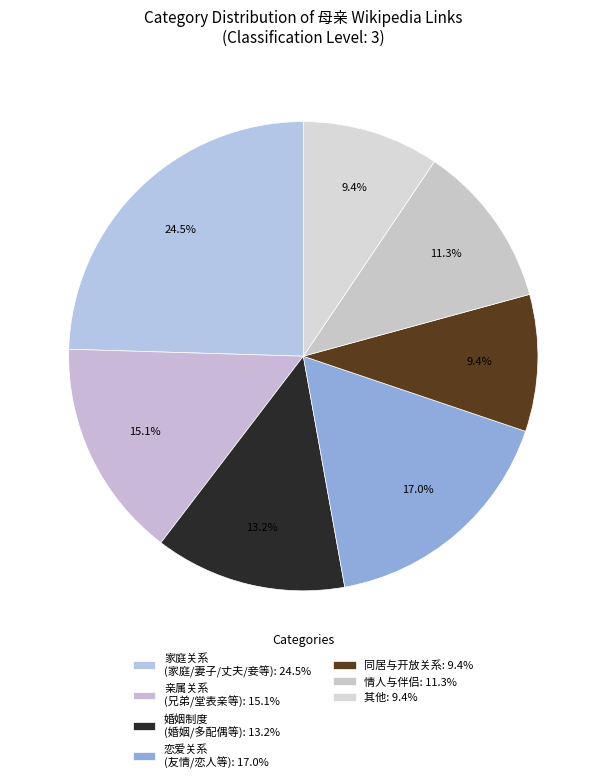

Count the number of slices in the pie.

7